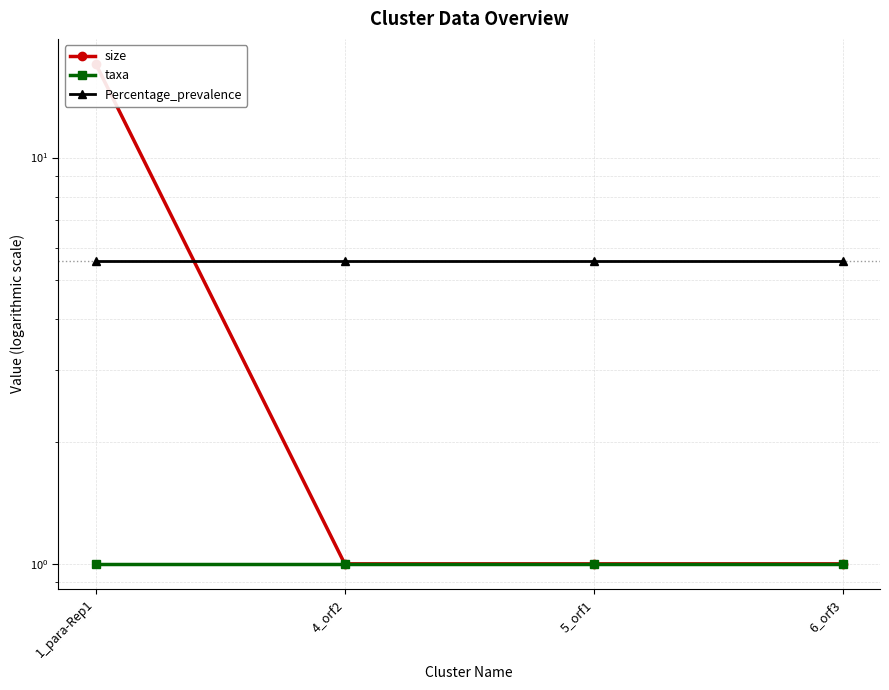

Rank the series by their maximum value, from highest to lowest.

size, Percentage_prevalence, taxa